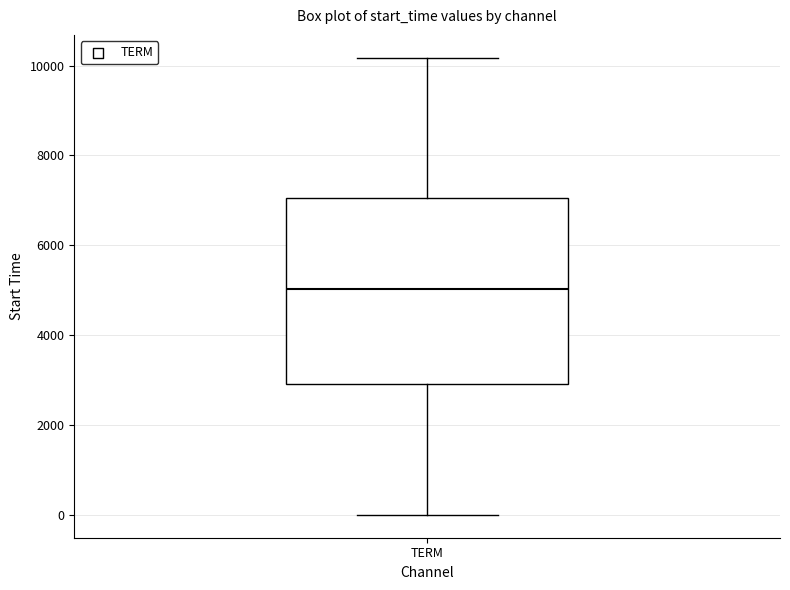

Where is the lower edge of the box for TERM on the y-axis? The values are not printed on the chart, so give them approximately, as read against the axis.

3000